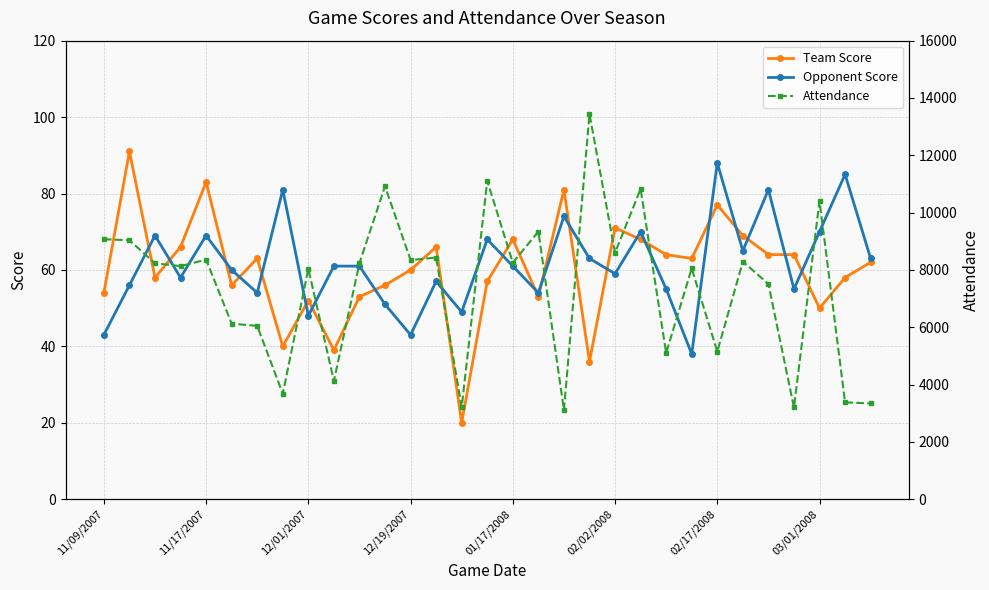

Where is Attendance nearest to the value 8273?

25